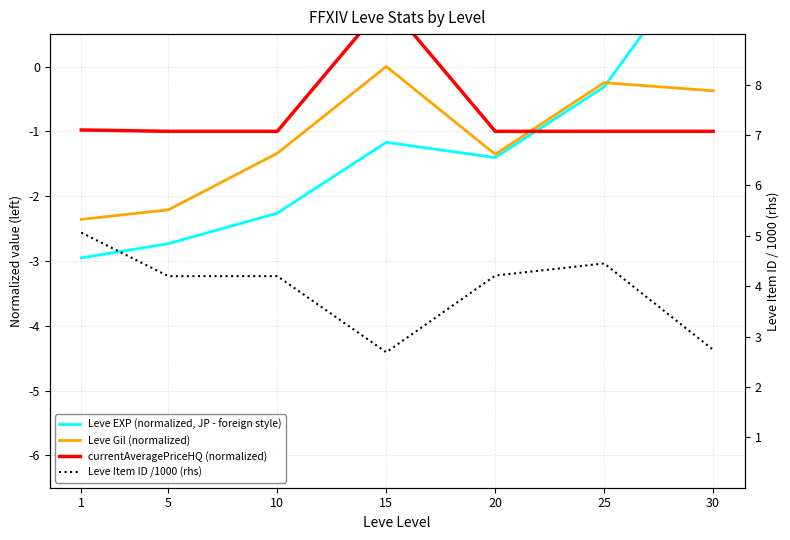

How many data points in Leve Item ID /1000 (rhs) are less than 4?

2